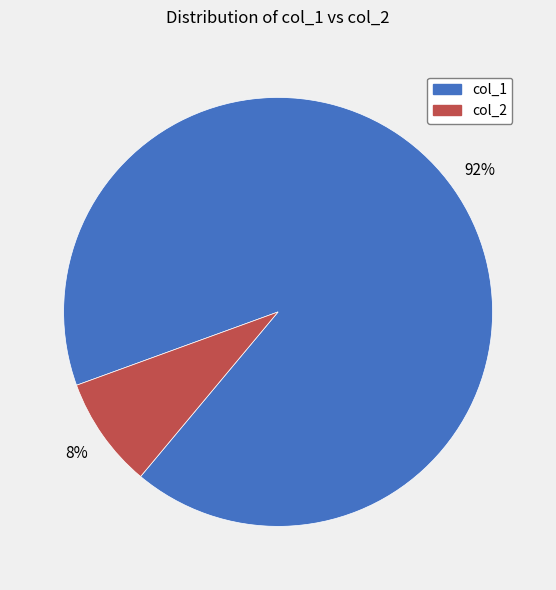

Combined, do col_2 and col_1 account for over 50%?

Yes